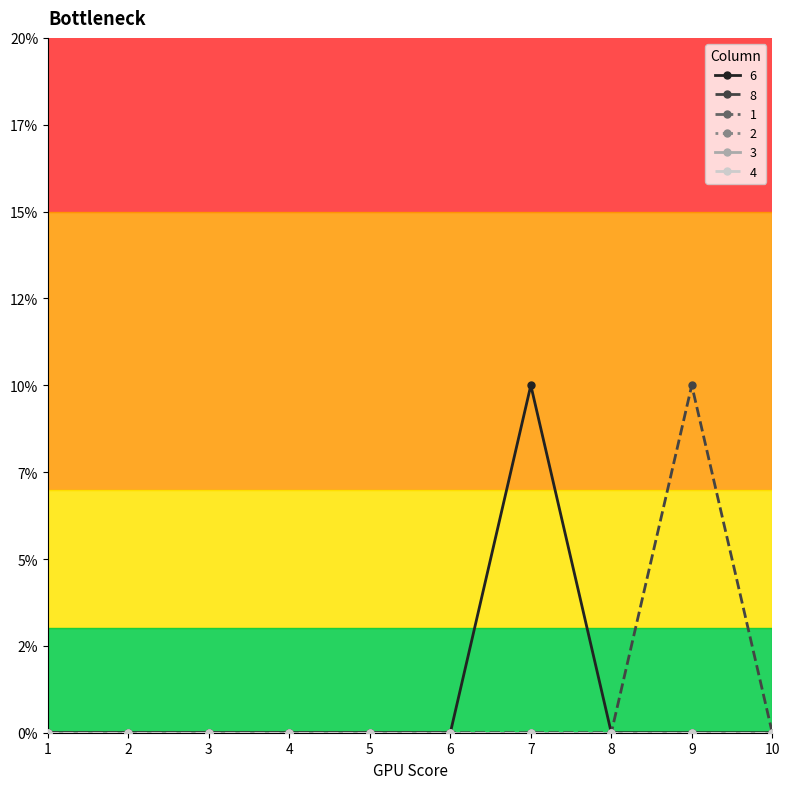

Rank the series by their maximum value, from highest to lowest.

6, 8, 1, 2, 3, 4